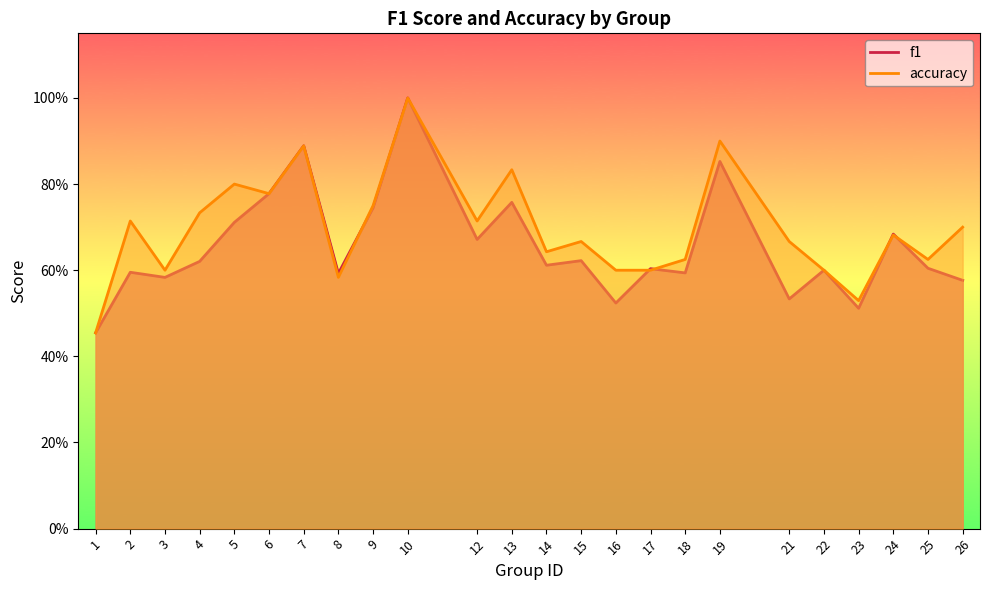

What is the value of the accuracy point at the 14th from the left?

0.7